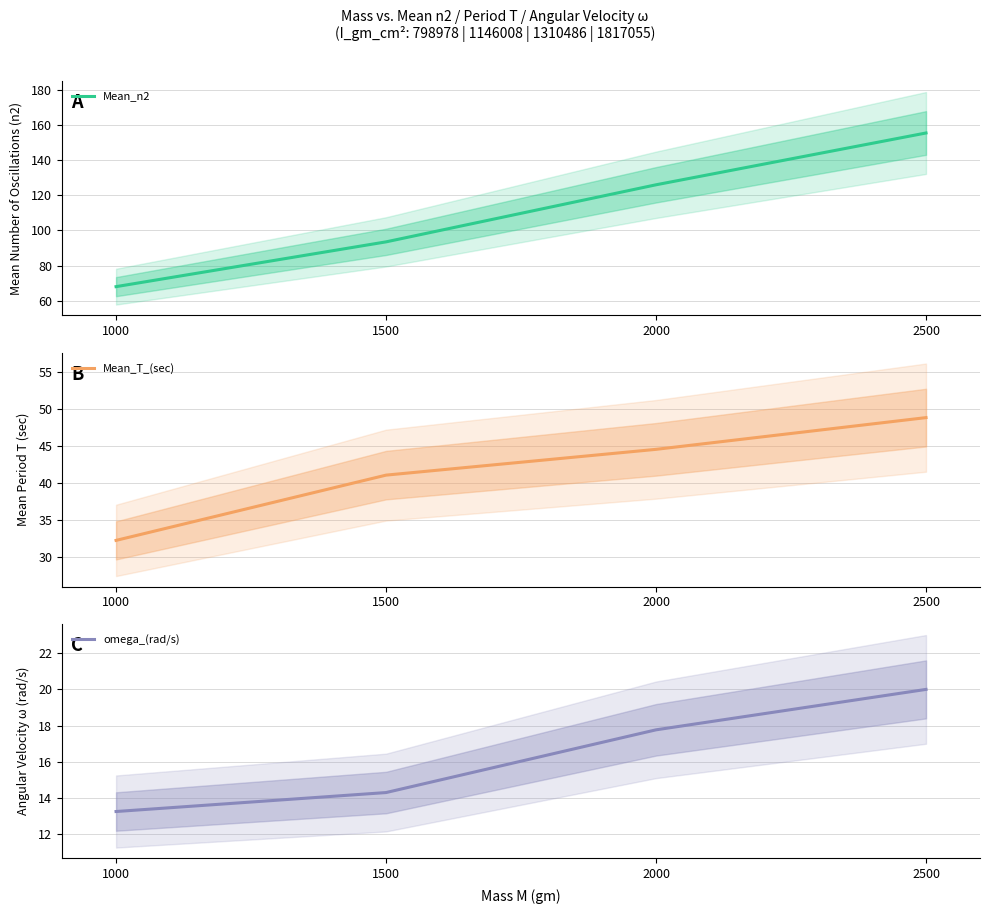

What is the lowest value of the omega_(rad/s) series?

13.3